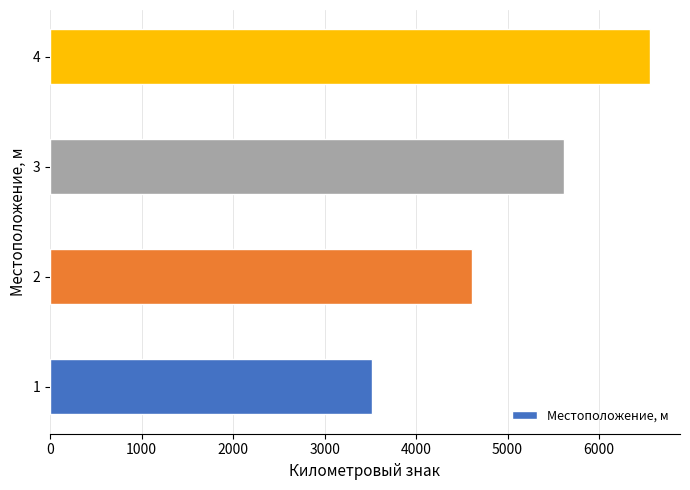

Count the values in the range 4611 to 6556.

3